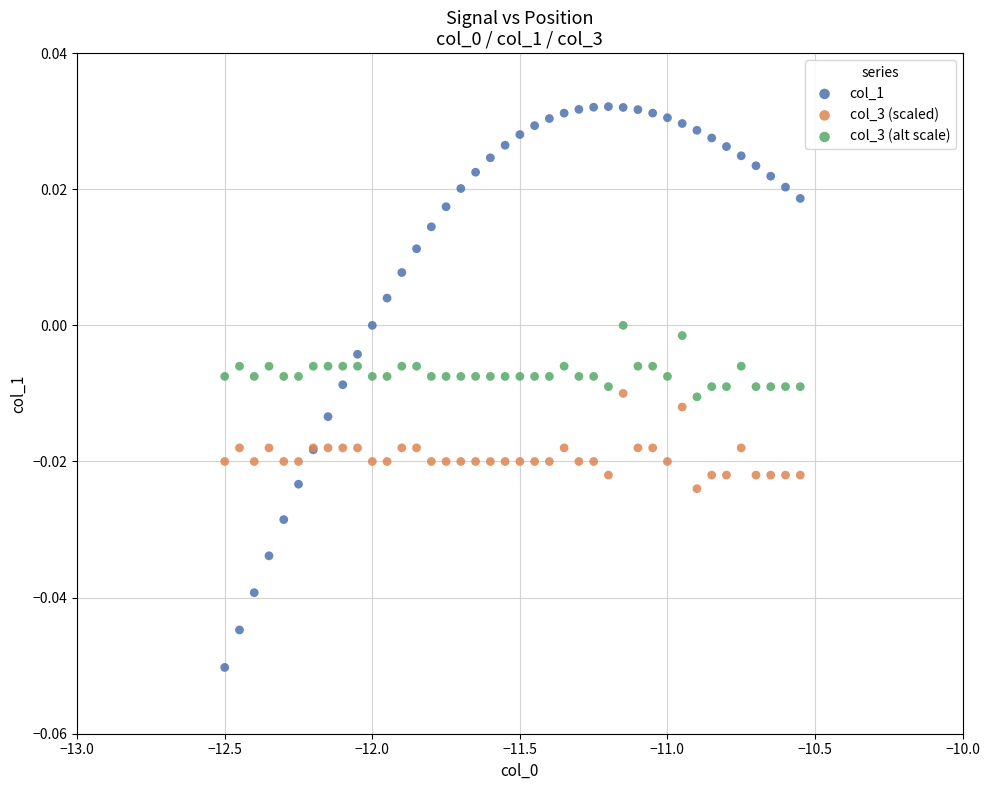

Which series contains the highest Y value?

col_1